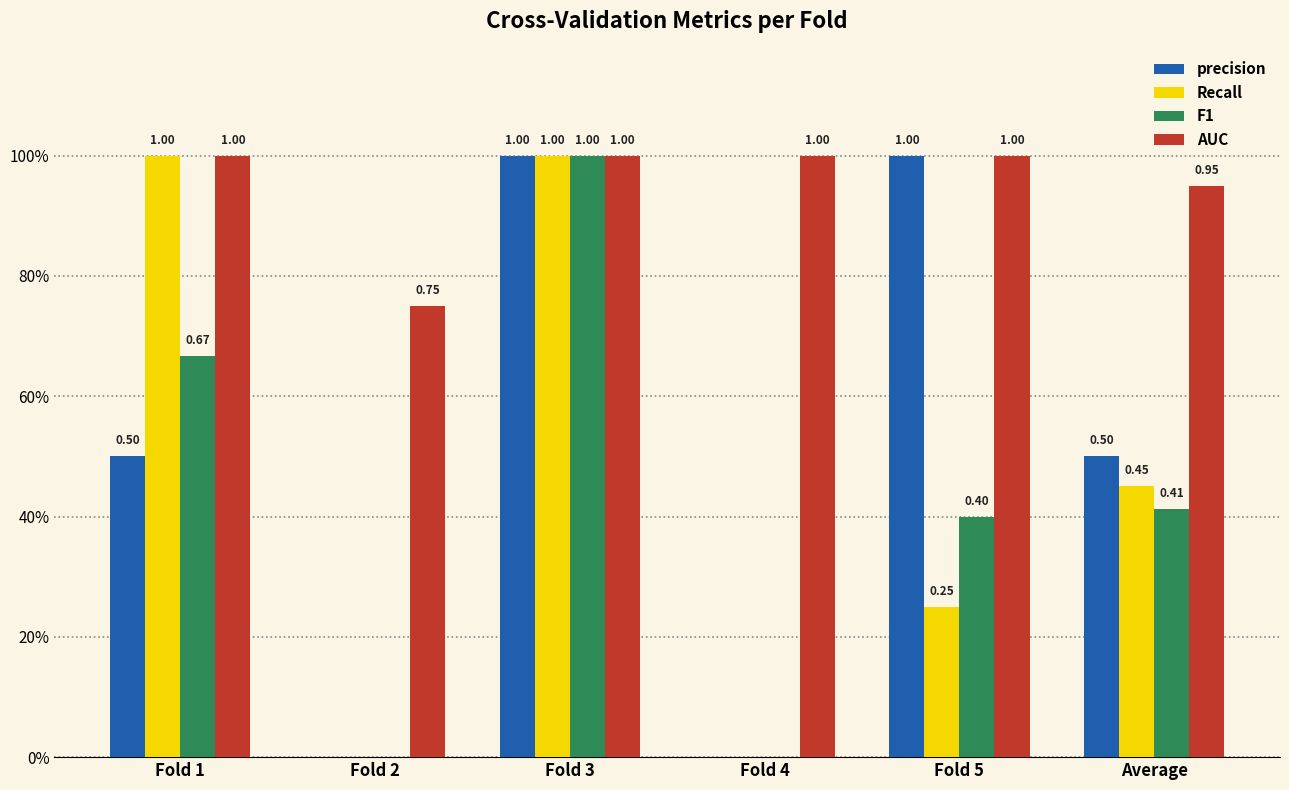

What are all the series names shown in the legend?

precision, Recall, F1, AUC